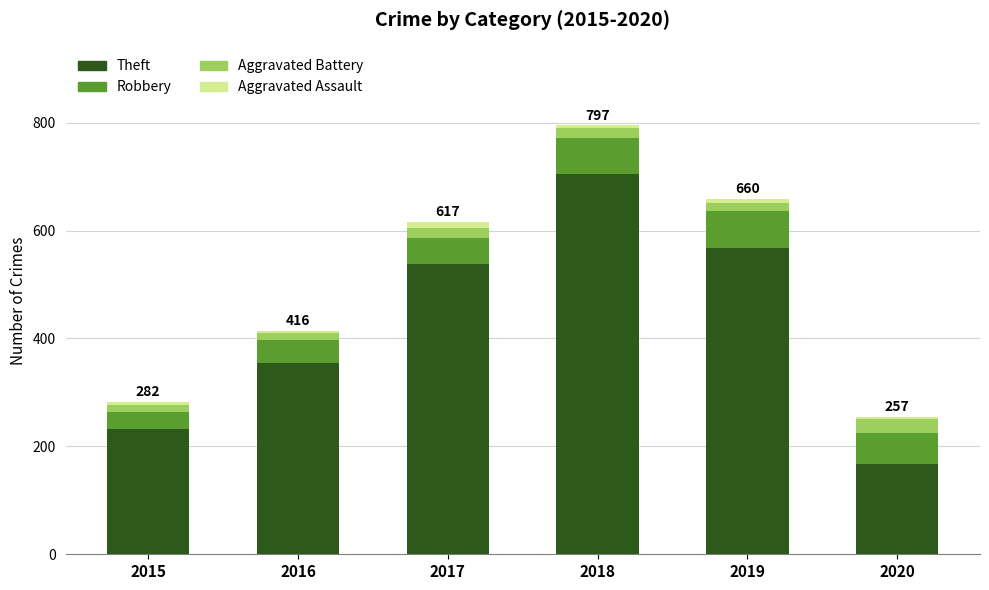

The Theft series shows 538 at 2017. True or false?

True